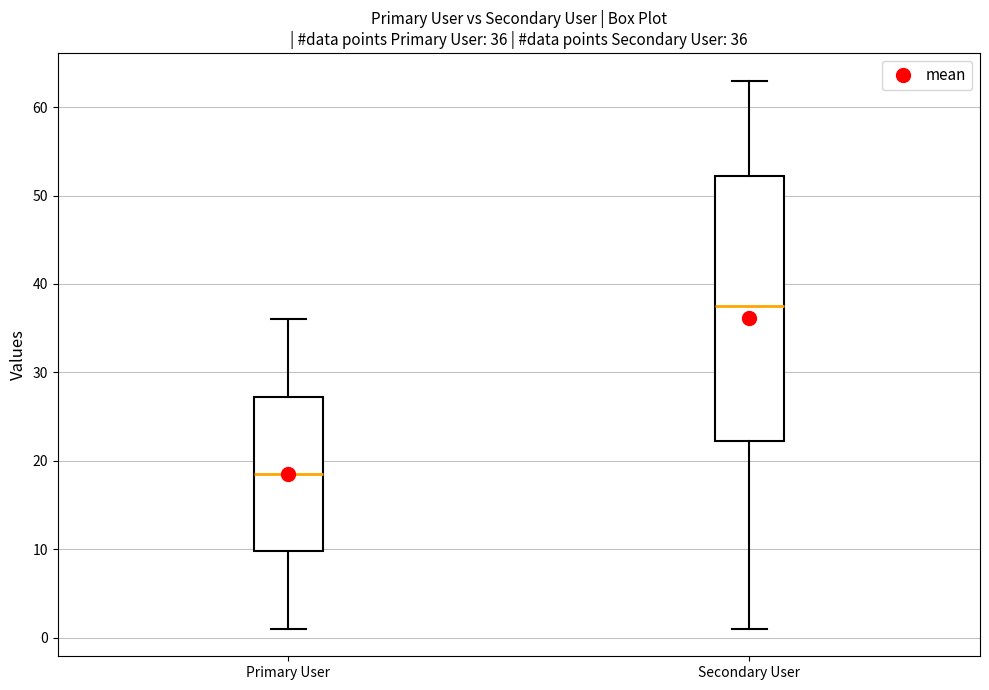

Which box's median line is the lowest?

Primary User